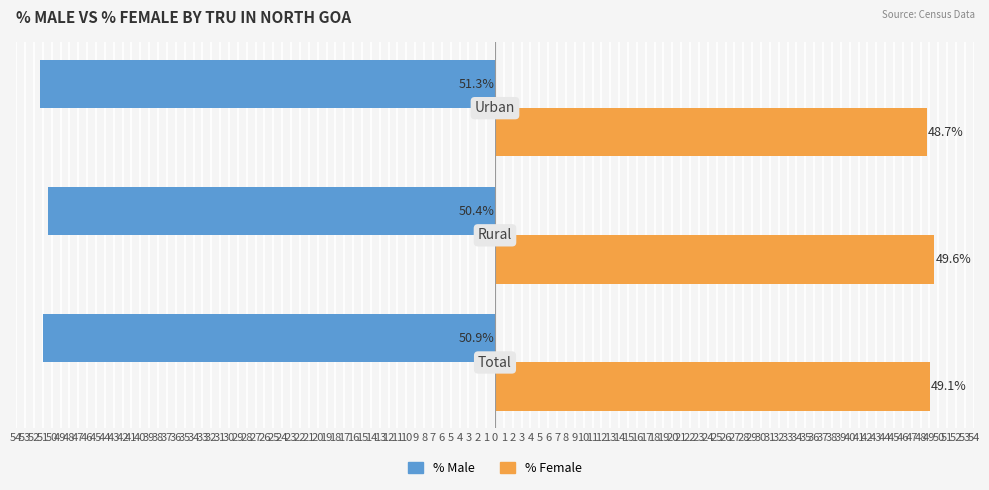

At how many categories does at least one series exceed 31?

3